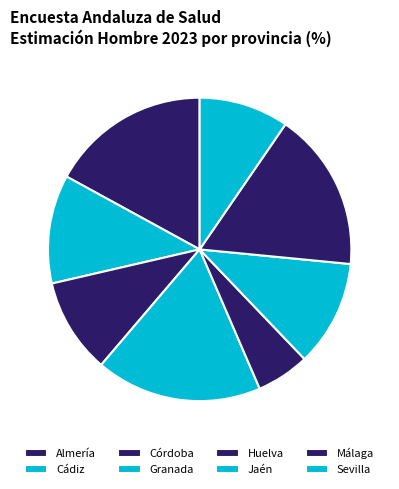

True or false: Málaga accounts for 28% of the total.

False